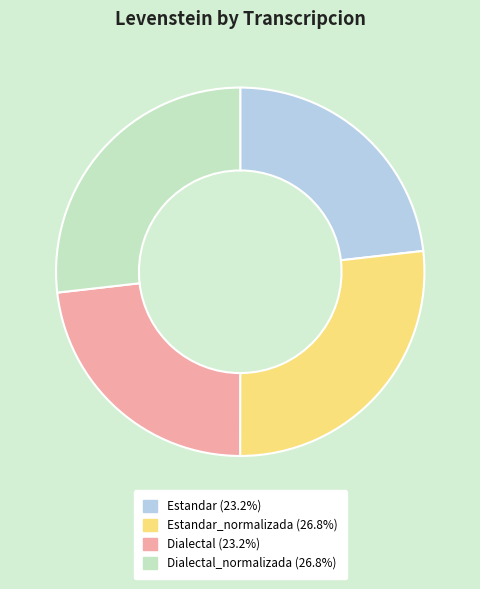

Is there a majority slice in this chart?

No